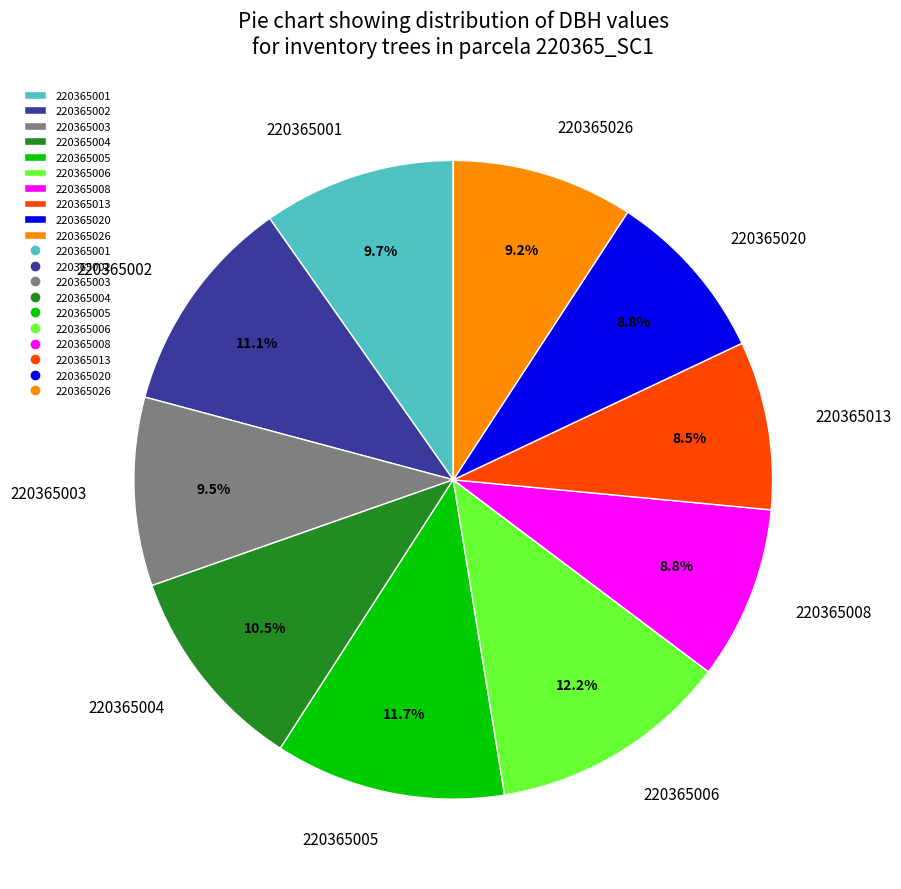

Is the sum of 220365013 and 220365002 greater than half?

No